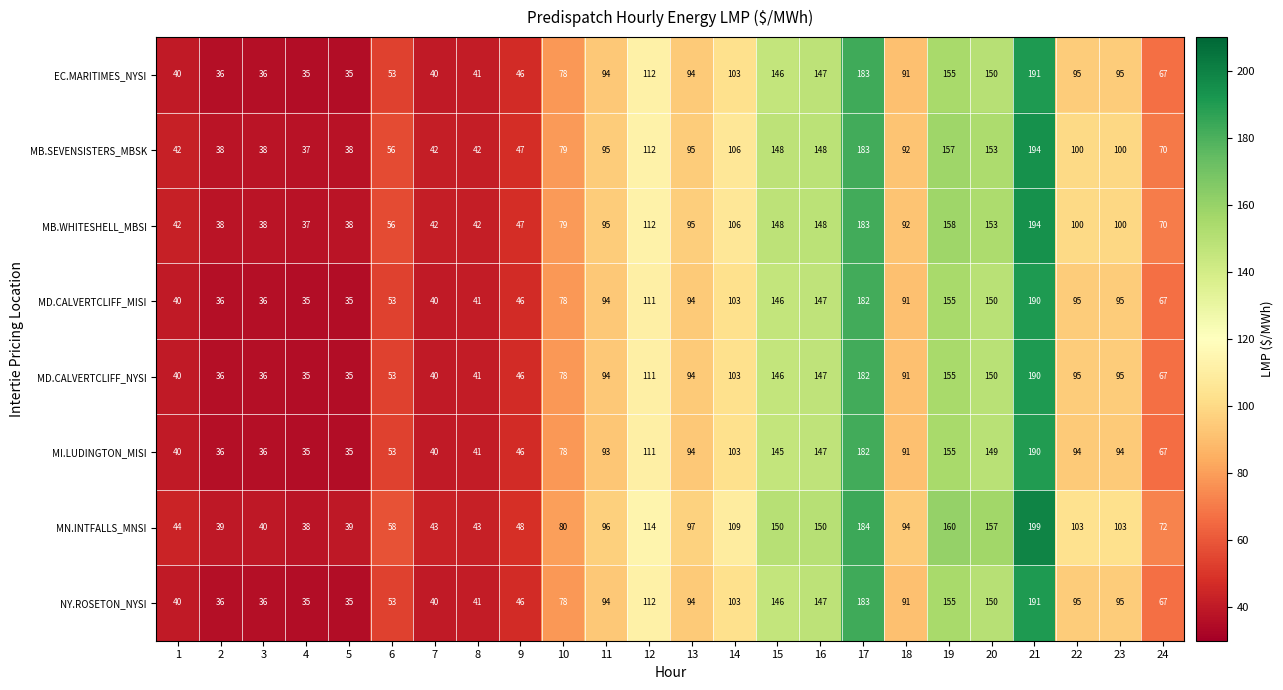

At which label is MB.WHITESHELL_MBSI closest to 115?

12